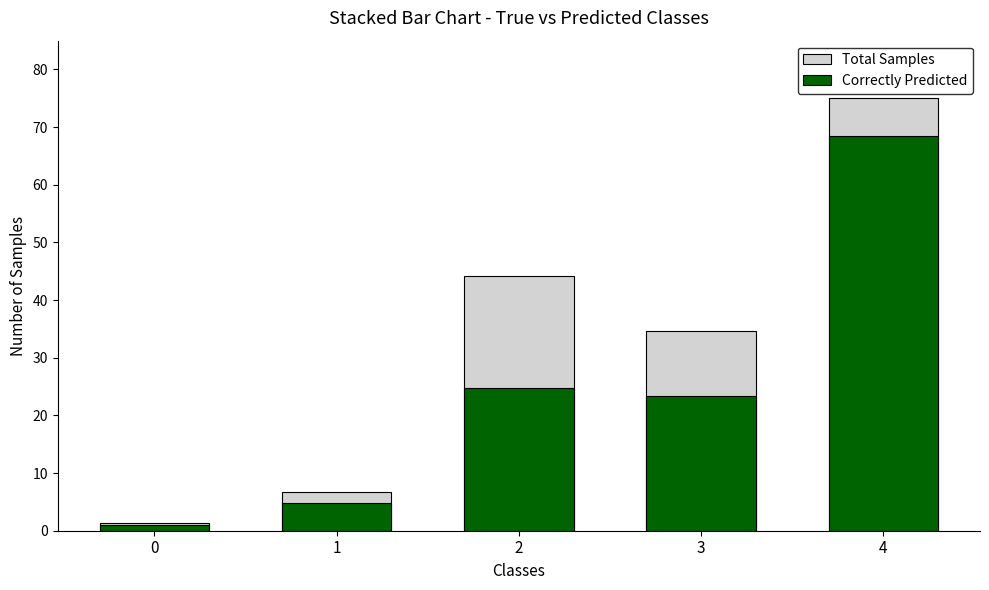

What are all the series names shown in the legend?

Total Samples, Correctly Predicted